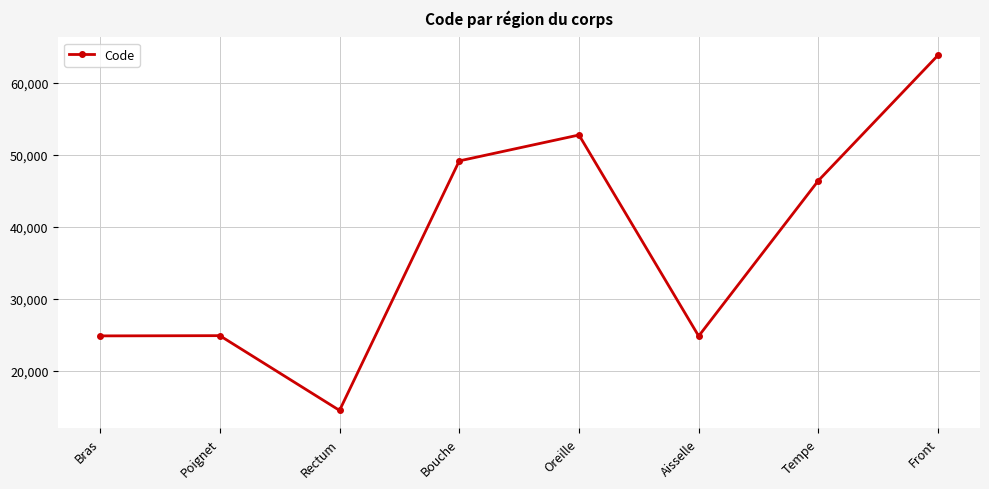

What is the label of the 6th point from the right?

Rectum